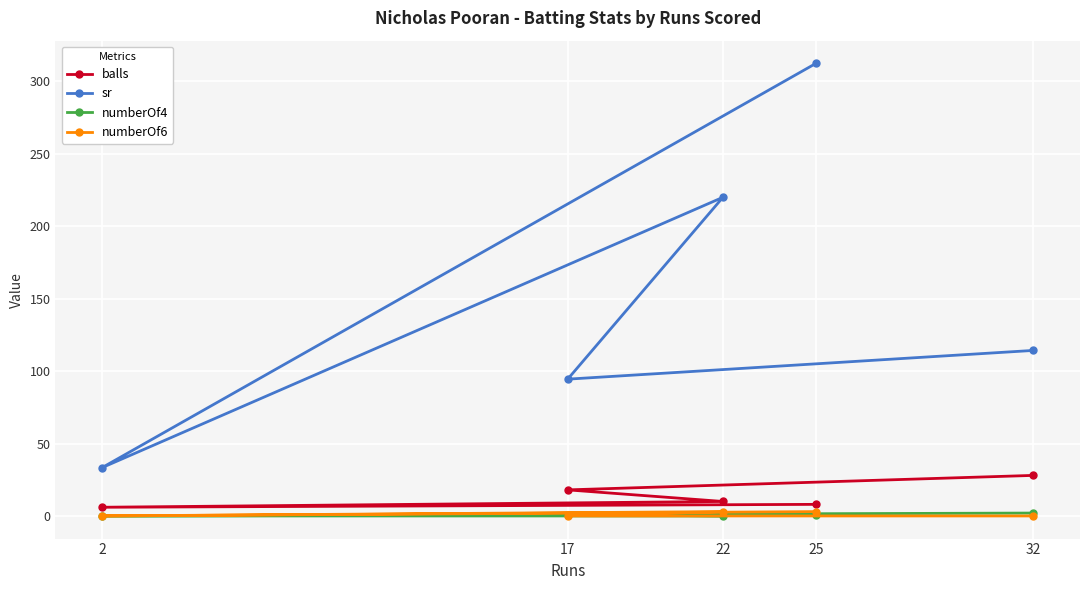

True or false: numberOf4 has more than 2 interior local peaks.

False